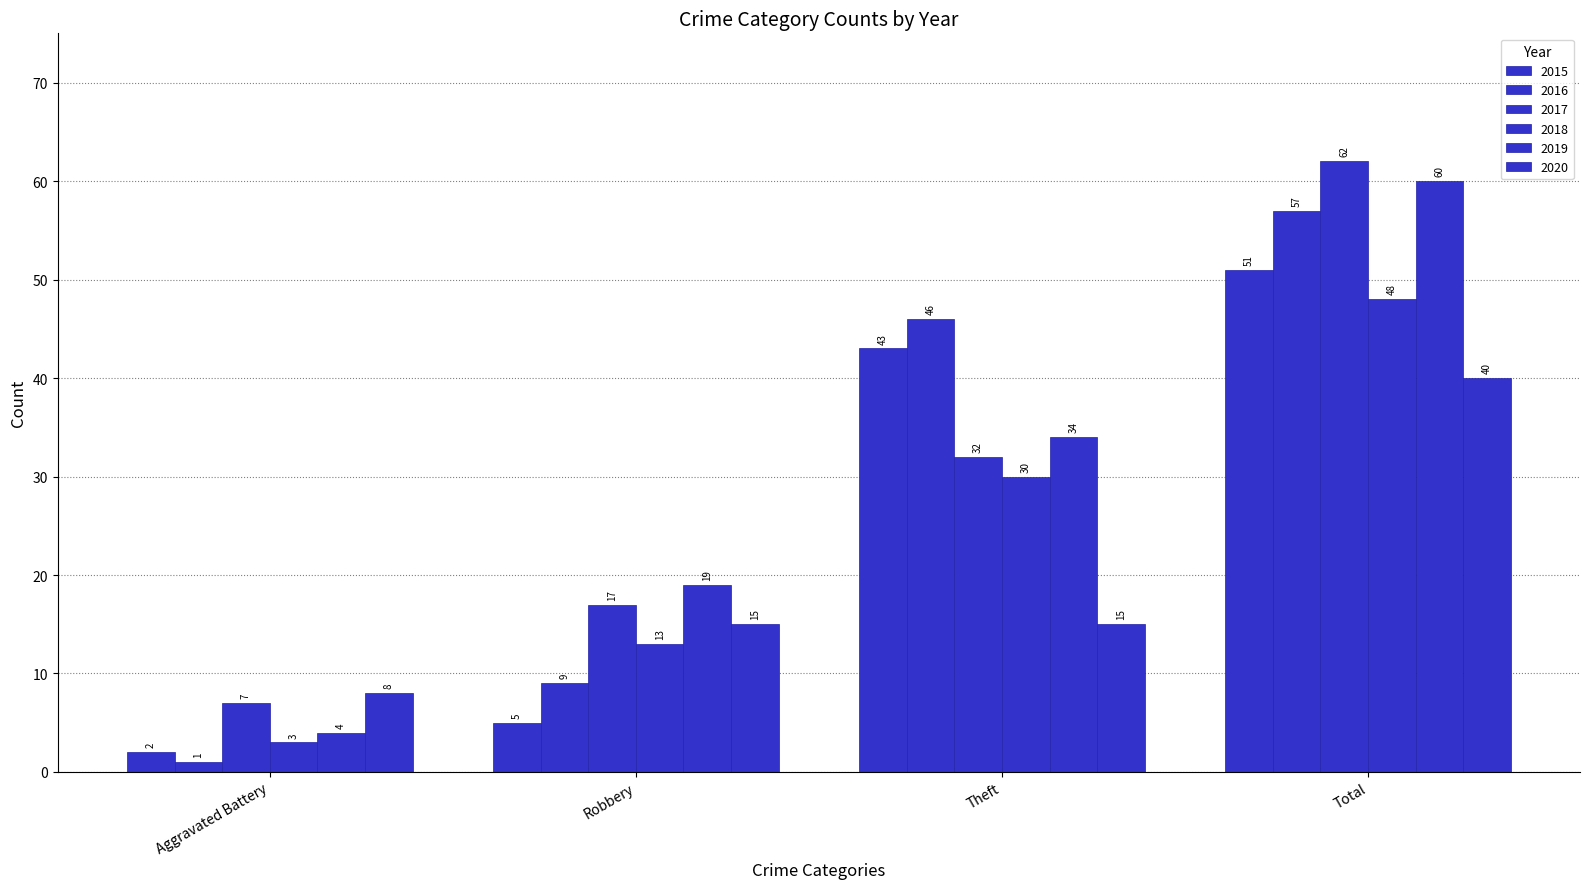

How many series are shown in this chart?

6